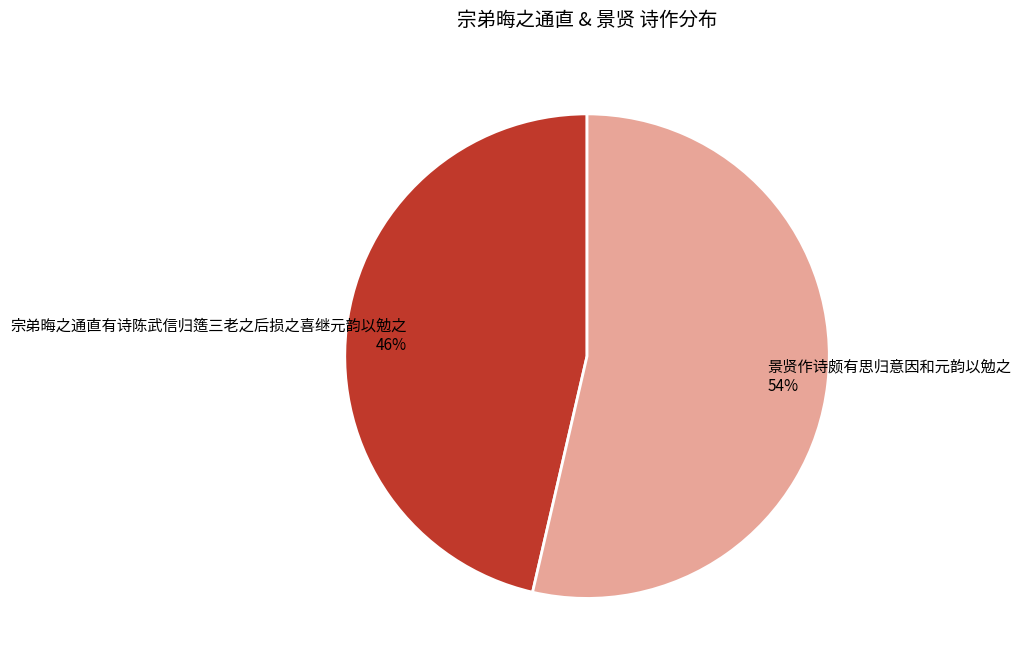

Does any single category account for the majority?

Yes